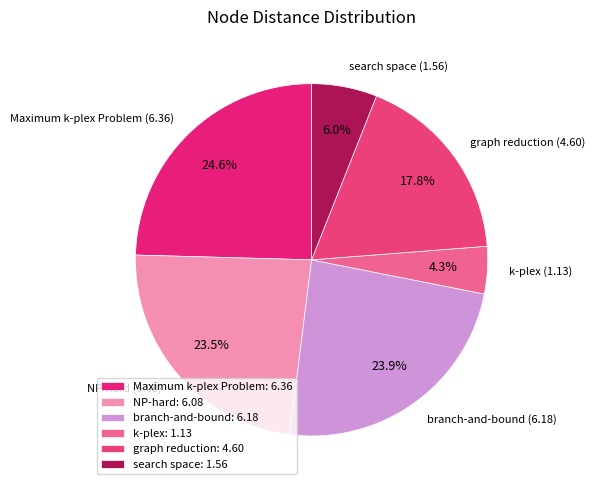

Does any single category account for the majority?

No